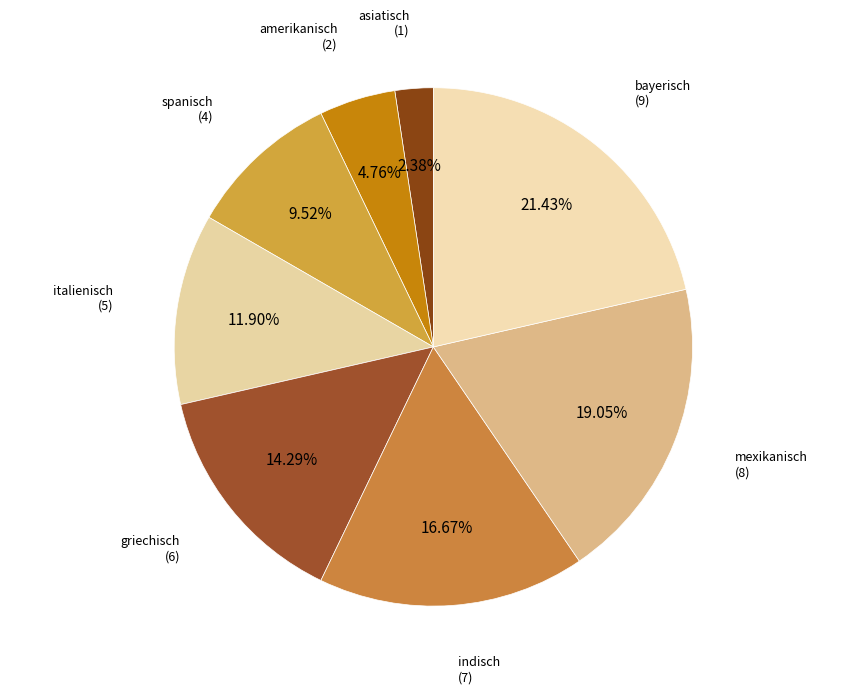

To the nearest percent, what is the average slice percentage?

12%